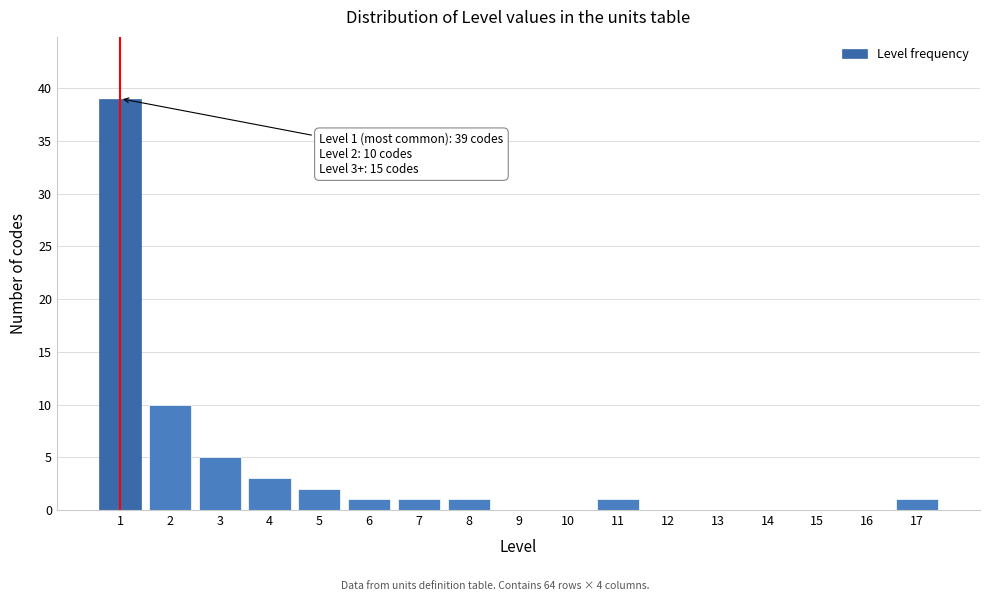

Reading left to right, what are all the values shown in this chart?

1=39	2=10	3=5	4=3	5=2	6=1	7=1	8=1	9=0	10=0	11=1	12=0	13=0	14=0	15=0	16=0	17=1